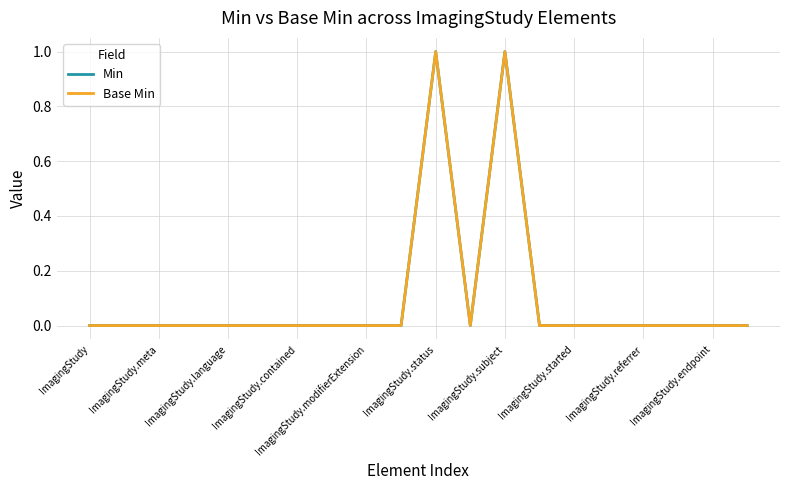

True or false: Base Min and Min cross at least once.

False